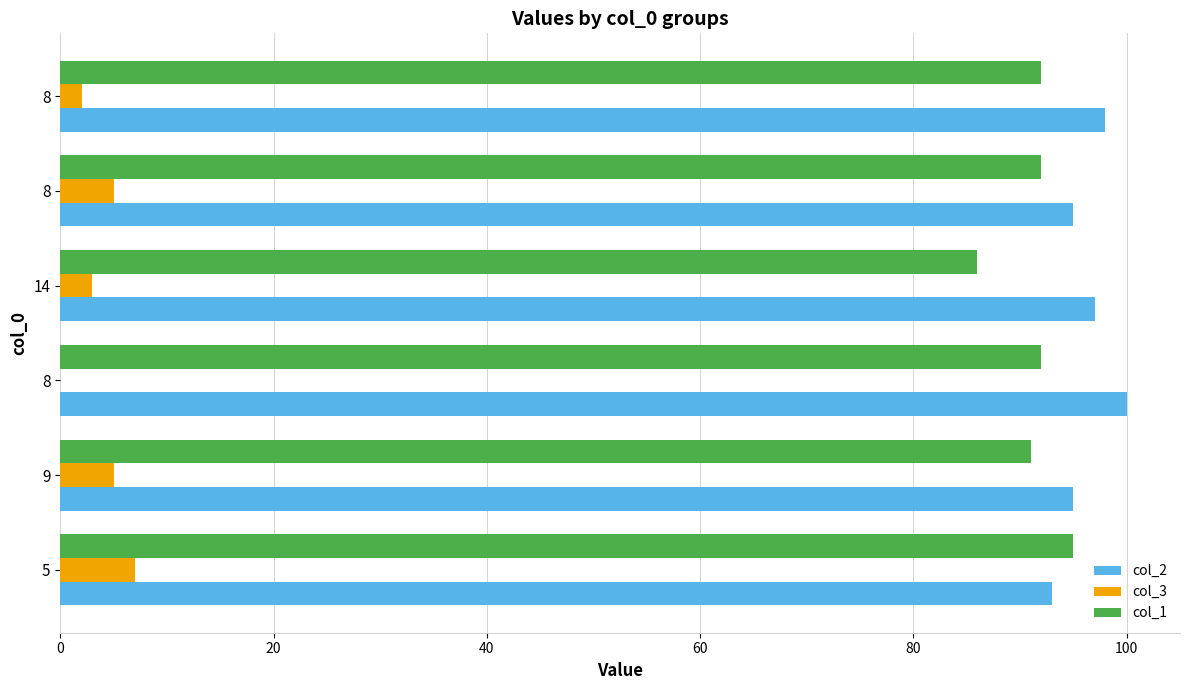

What are all the series names shown in the legend?

col_2, col_3, col_1